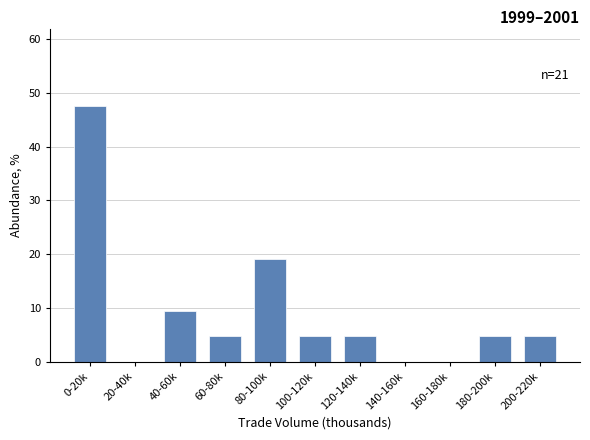

Reading left to right, extract all data points from this chart.

0-20k=47.6	20-40k=0.0	40-60k=9.5	60-80k=4.8	80-100k=19.0	100-120k=4.8	120-140k=4.8	140-160k=0.0	160-180k=0.0	180-200k=4.8	200-220k=4.8